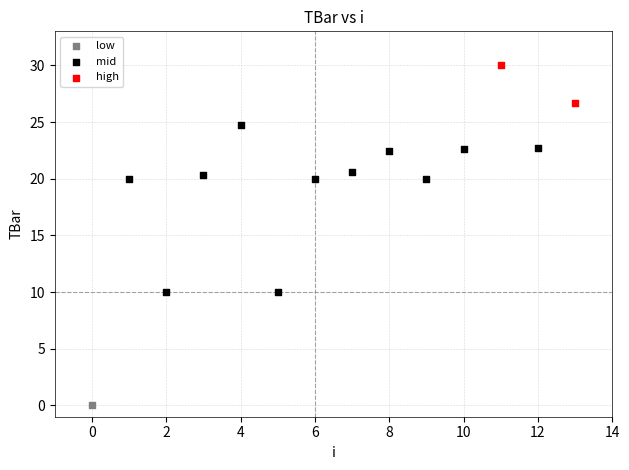

What are all the series names shown in the legend?

low, mid, high